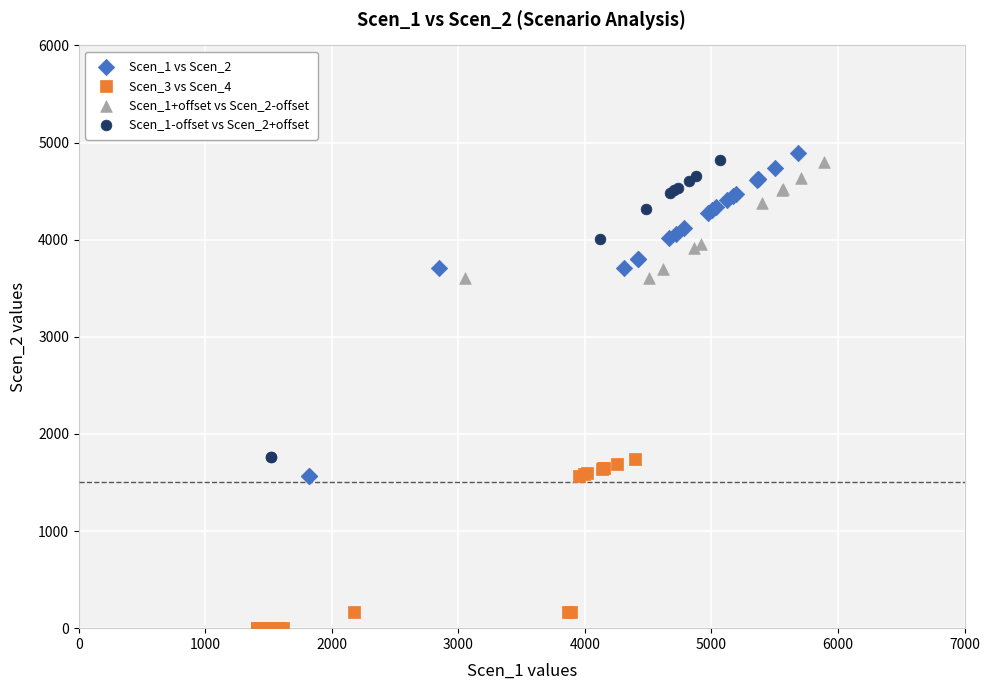

Which series contains the lowest Y value?

Scen_3 vs Scen_4